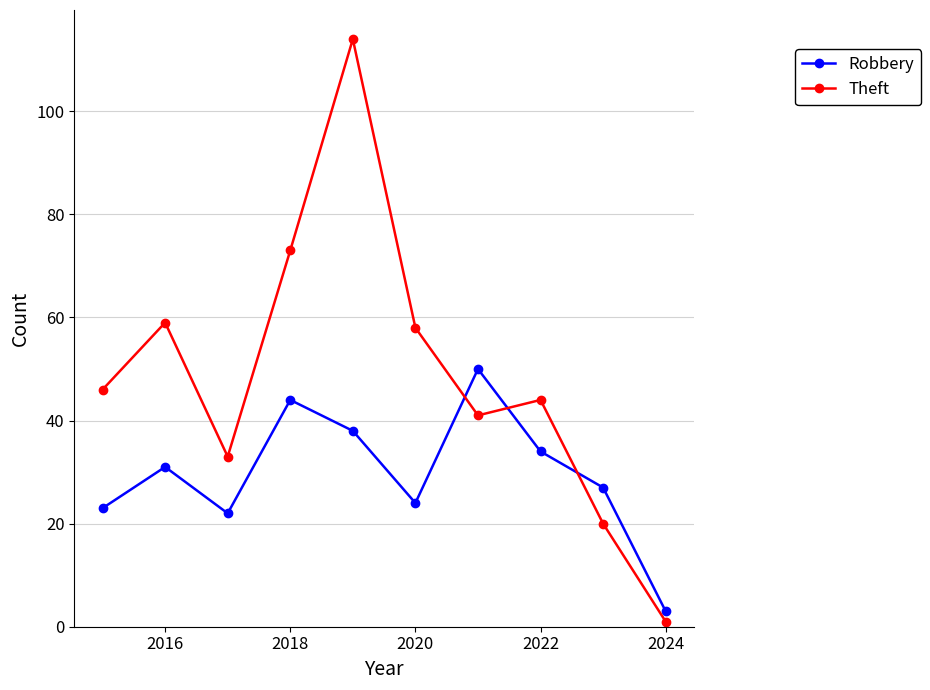

How many values in the Robbery series are below 31?

5